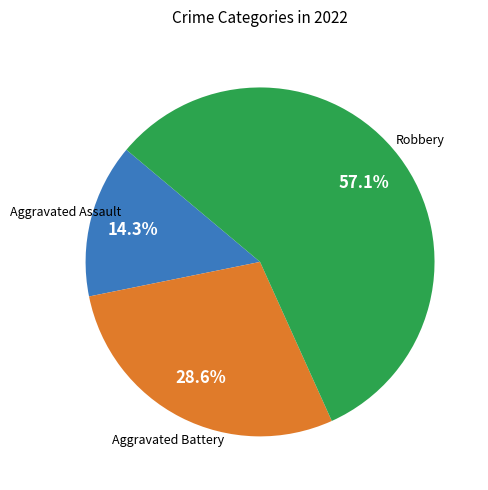

Does any single category account for the majority?

Yes